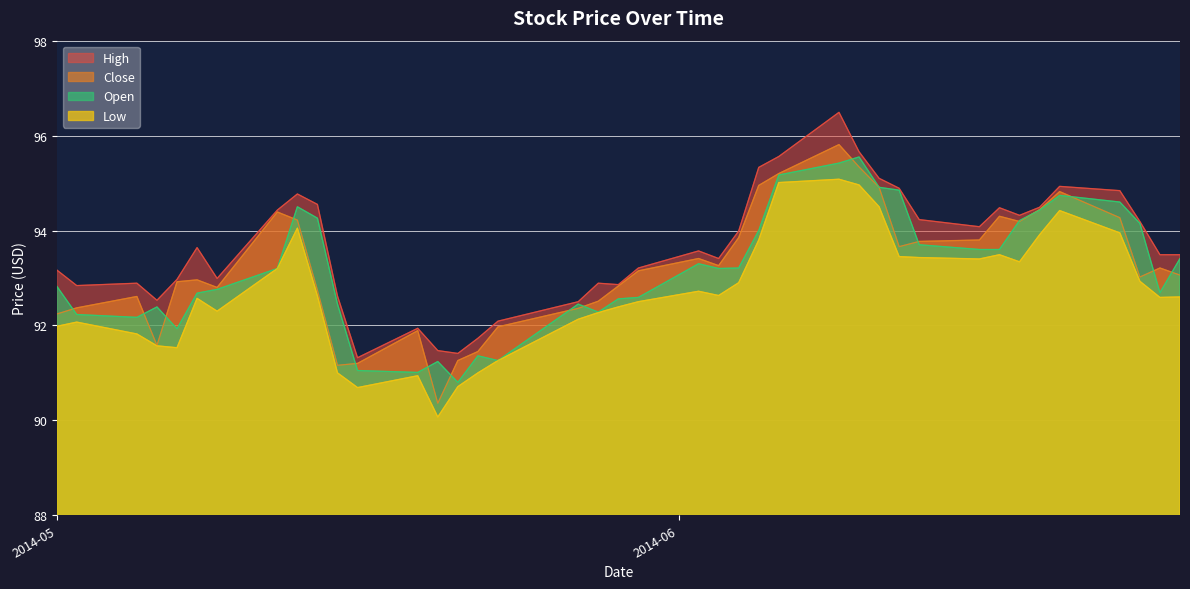

What is the minimum value for Open?

90.8